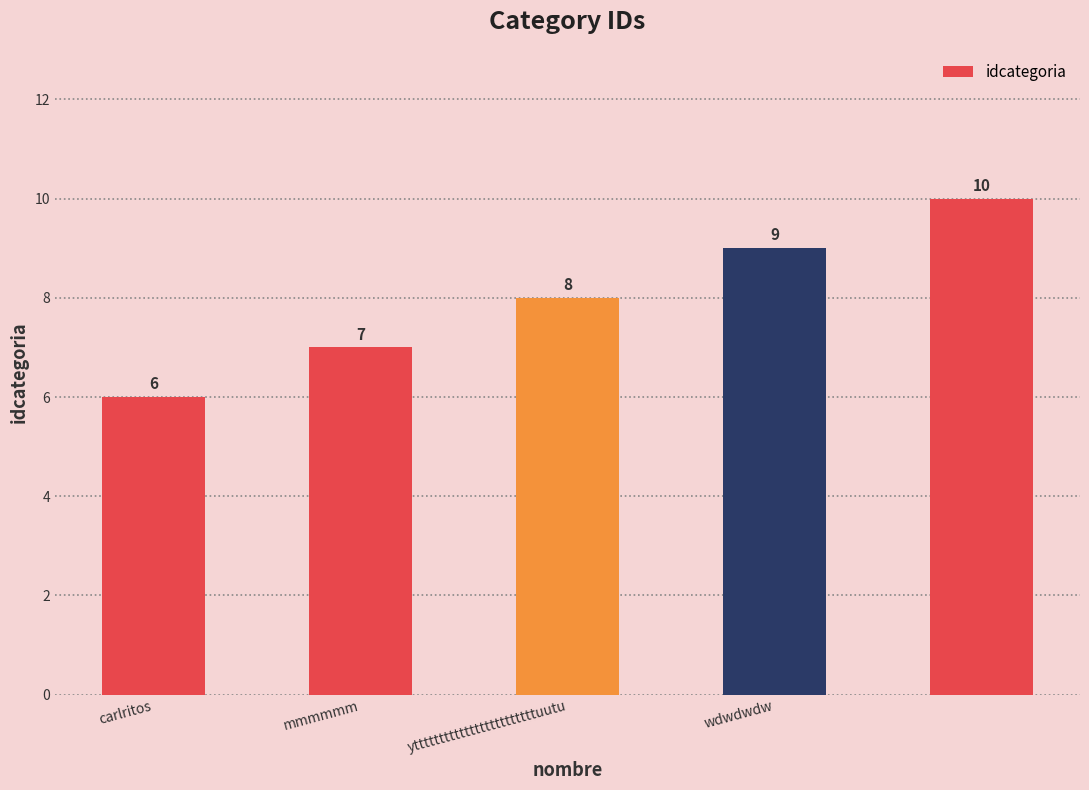

How many values are between 7 and 9?

3